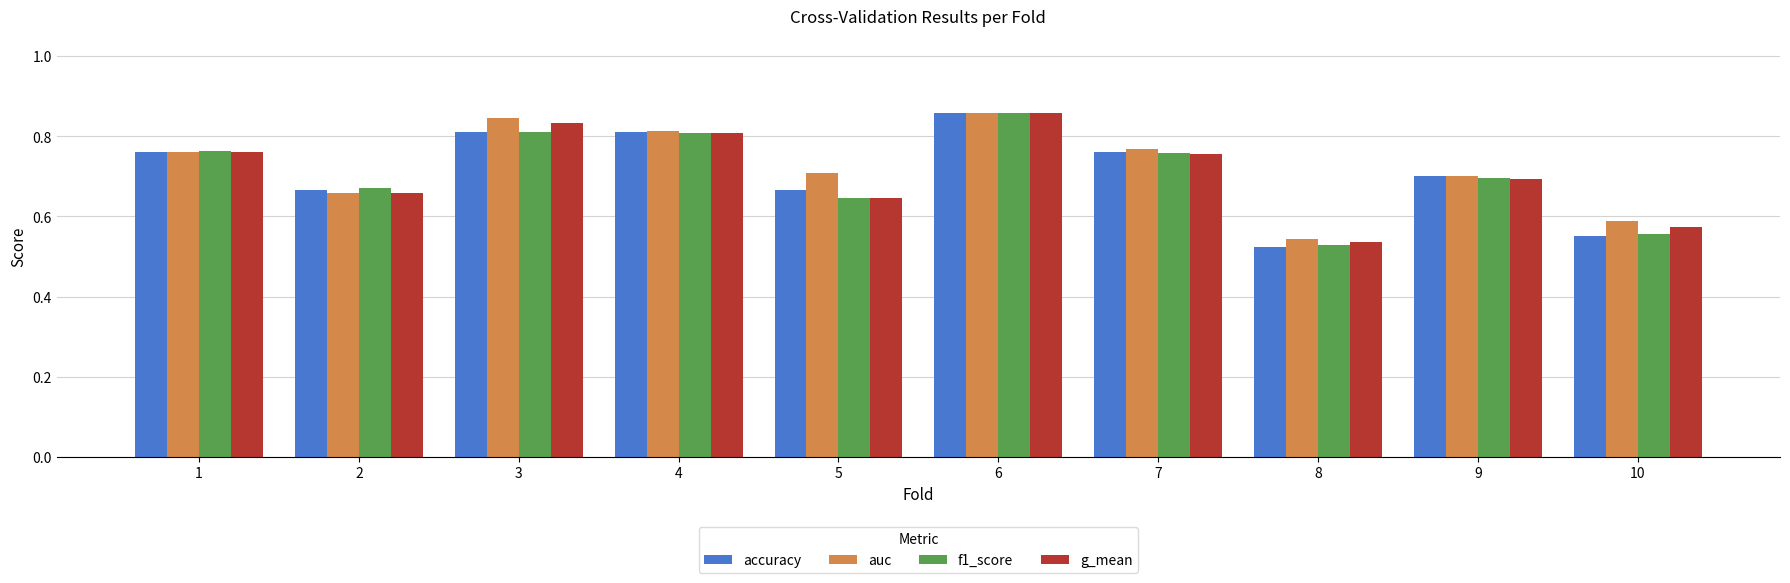

The g_mean series shows 0.2 at 9. True or false?

False